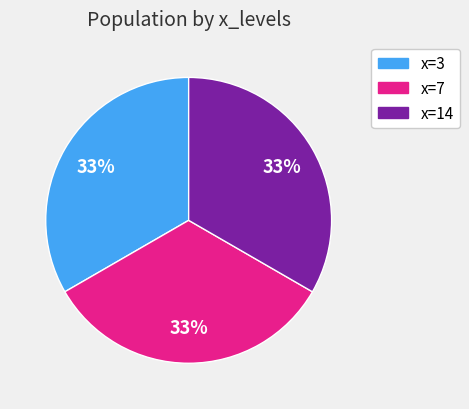

To the nearest percent, what is the average slice percentage?

33%